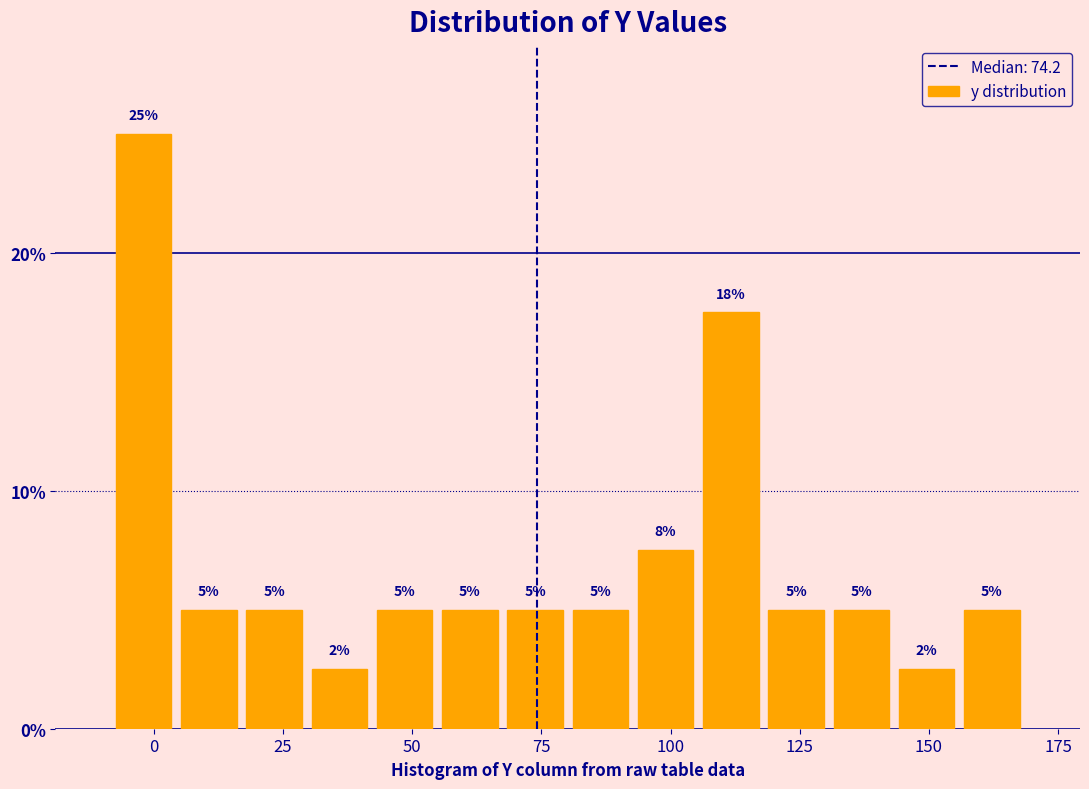

Around what value on the x-axis is the tallest bar? Give the approximate position of its centre, as read against the axis.

0